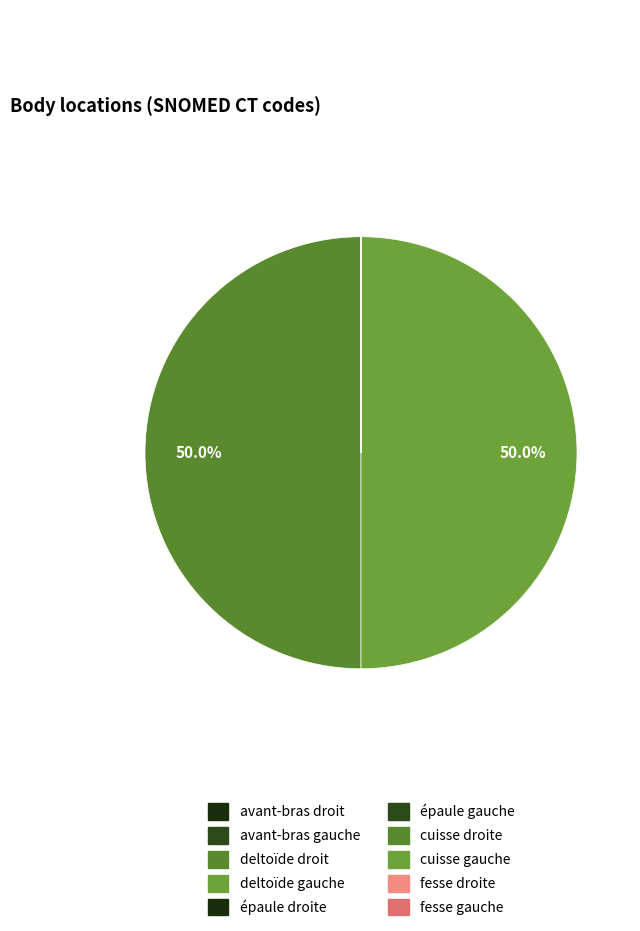

Is it true that cuisse gauche is 0% of the pie?

True